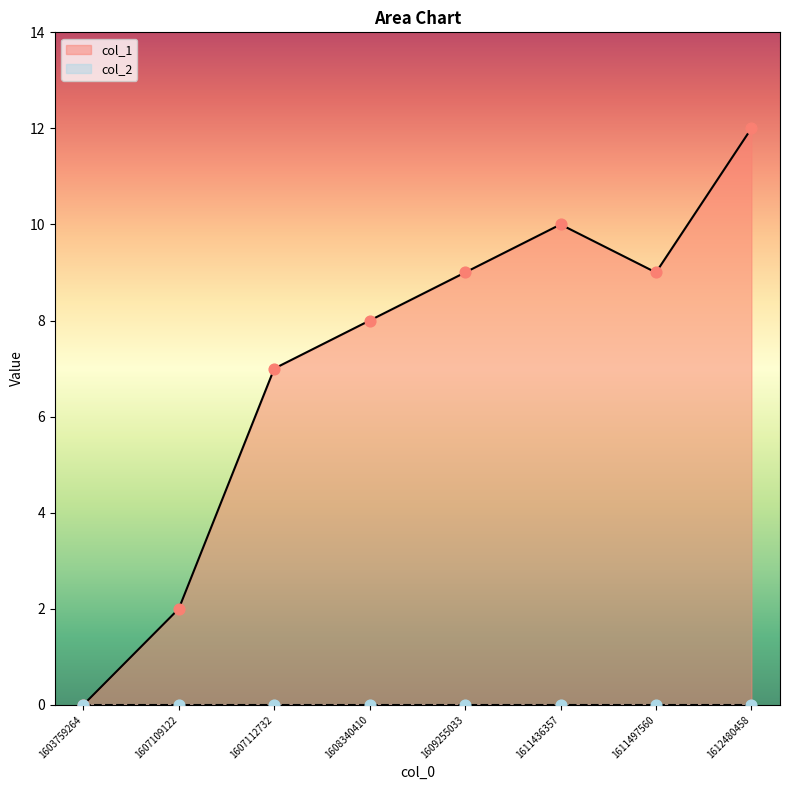

What is the change in value from 1603759264 to 1607109122?

+2